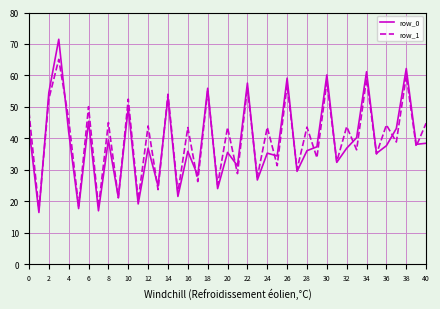

Does the chart have visible grid lines?

Yes